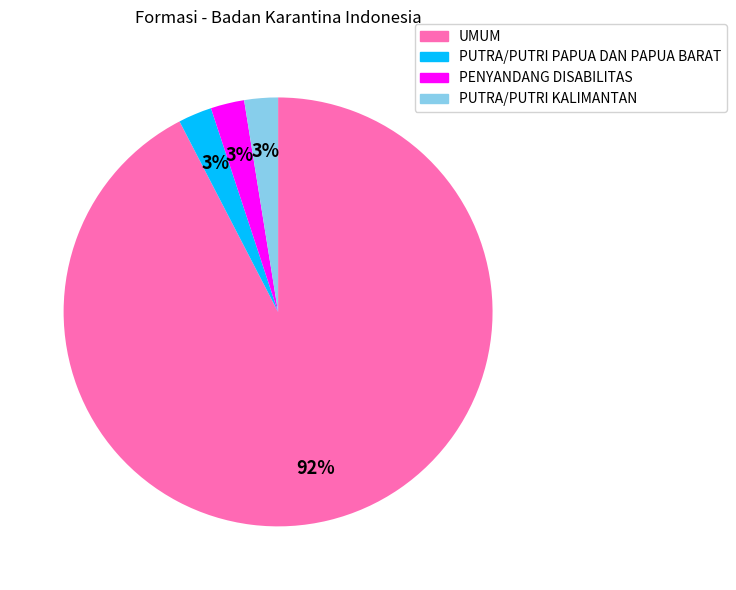

To the nearest percent, what is the average slice percentage?

25%